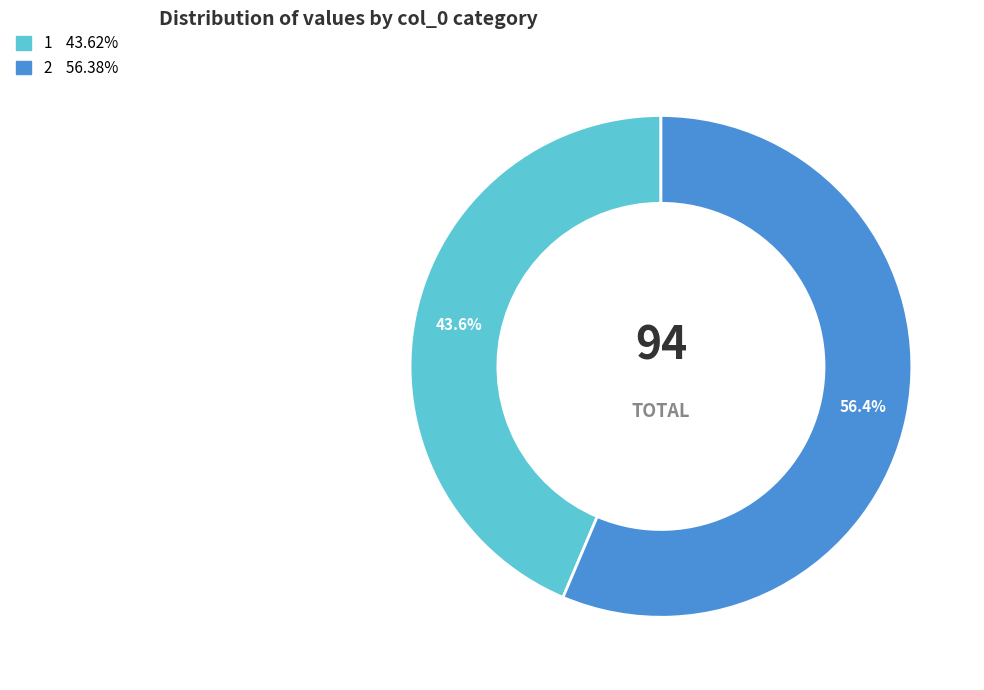

Count the number of slices in the pie.

2